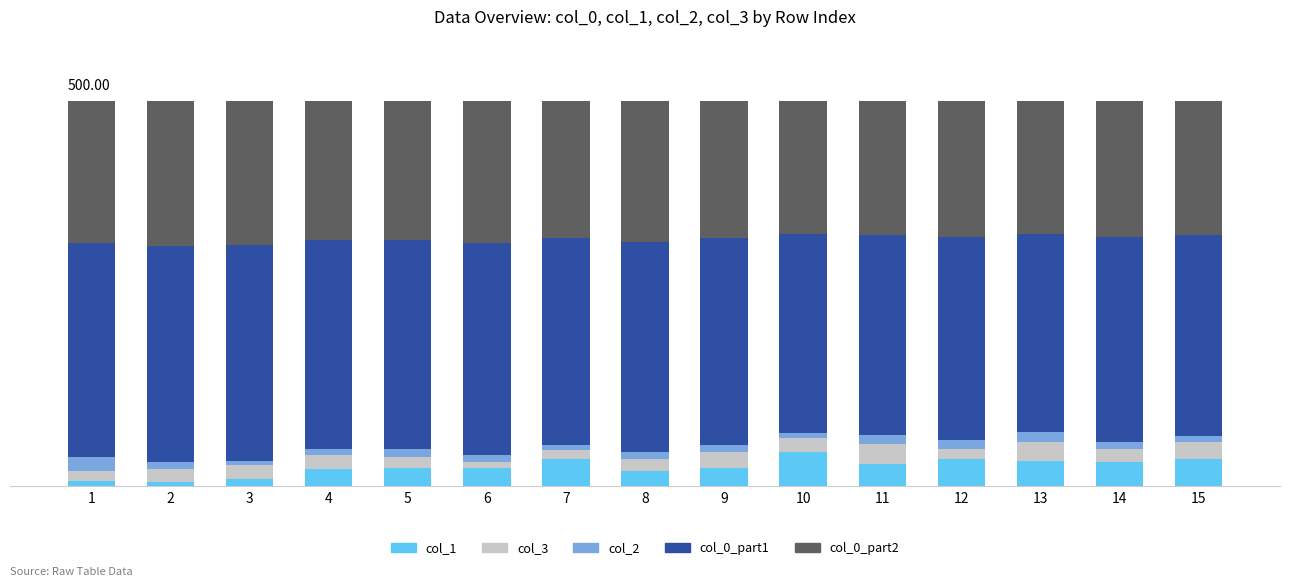

Rank the categories by col_3 value from lowest to highest.

6, 7, 1, 12, 5, 8, 3, 4, 2, 10, 14, 9, 15, 13, 11